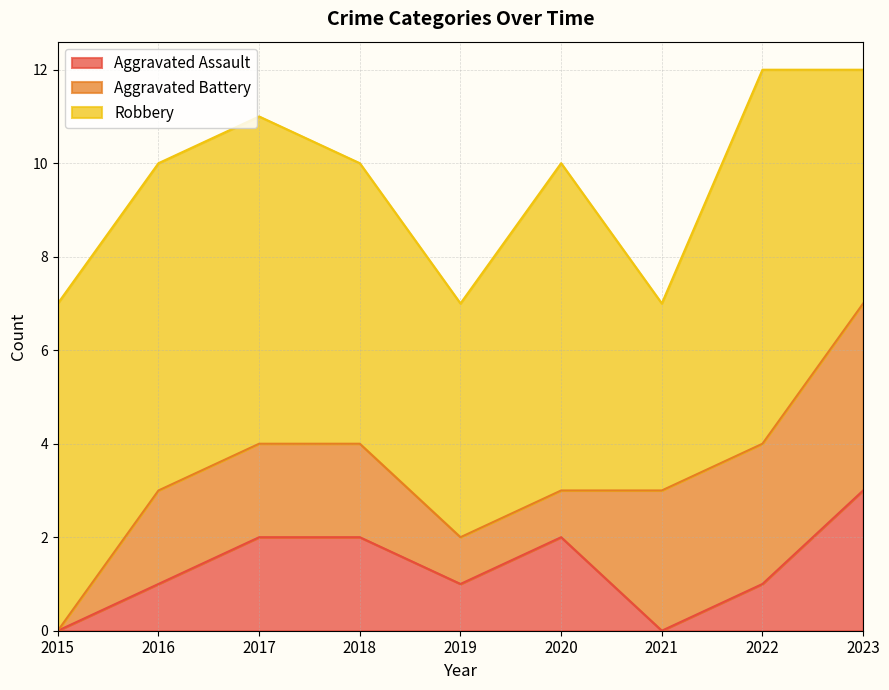

Which category has the lowest value in the Robbery series?

2021